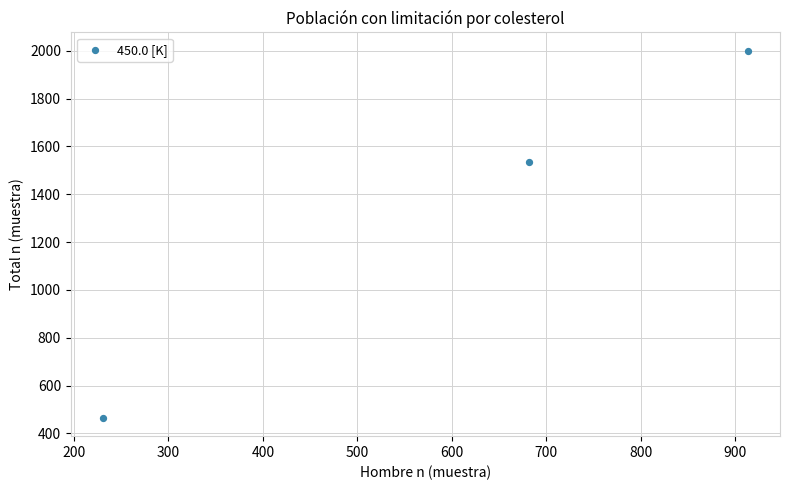

What Y value in the scatter plot is closest to 1232?

1535